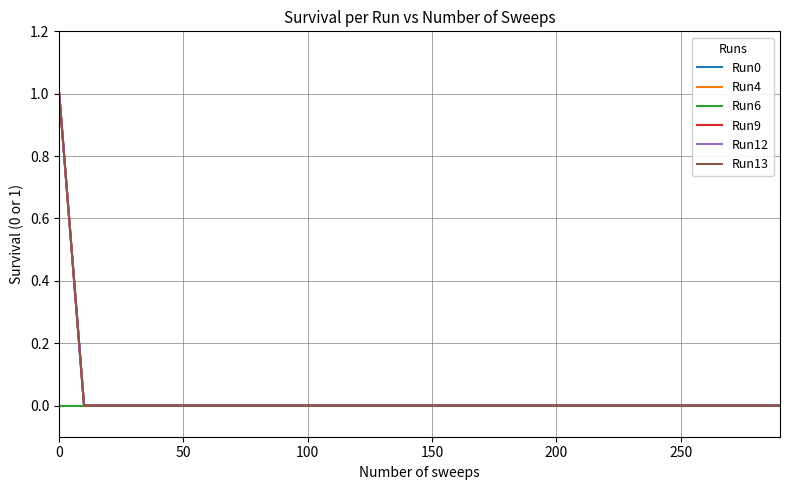

How many lines are shown in the chart?

6